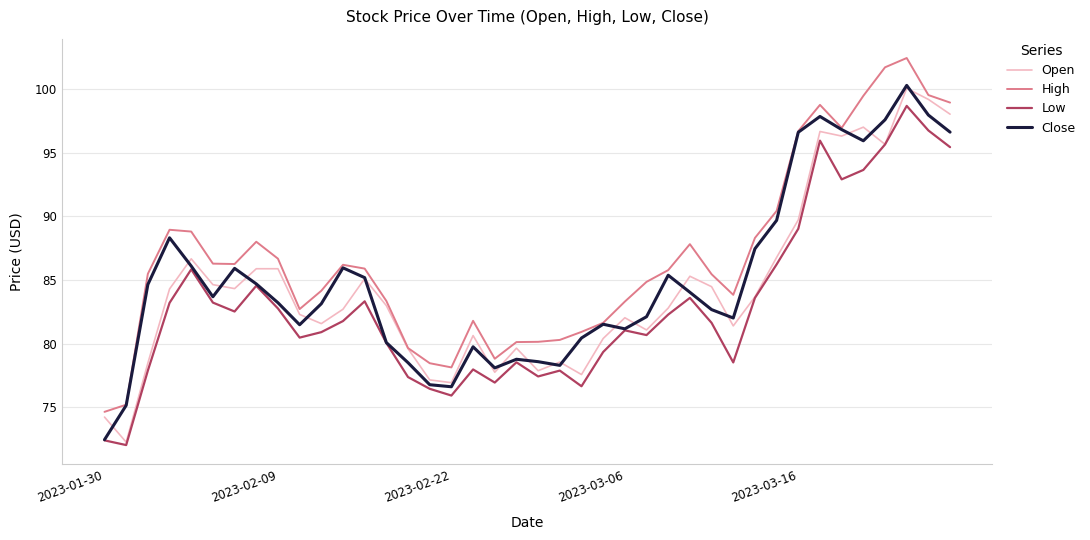

What is the highest value of the High series?

102.4